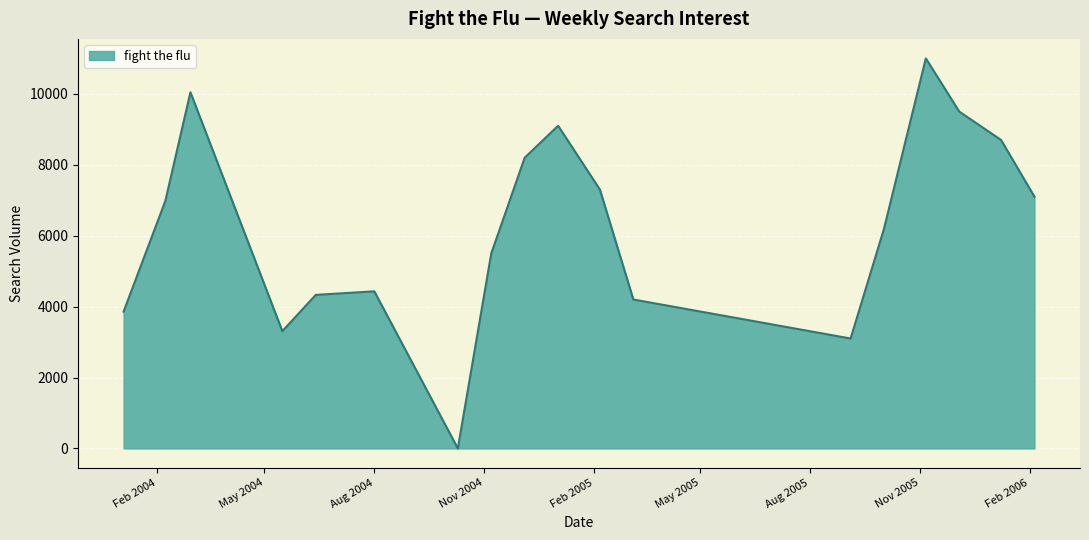

Count the number of values greater than 6981.

9